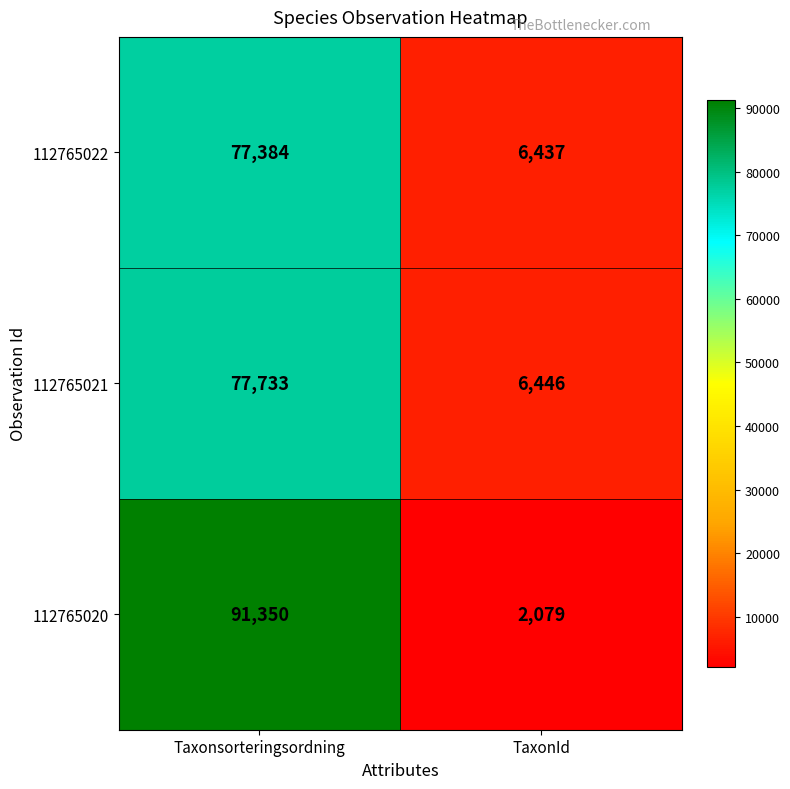

How many categories are shown in the chart?

2